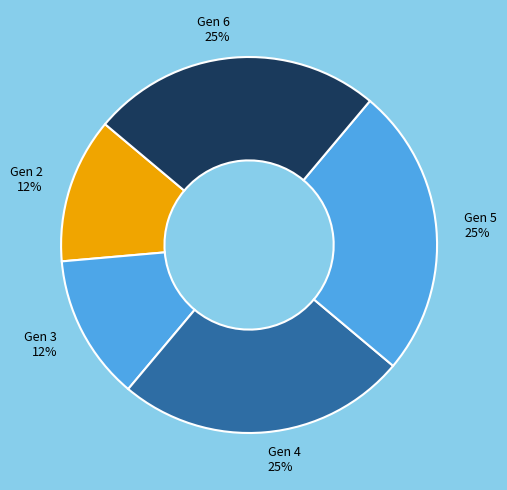

How many slices are in this pie chart?

5